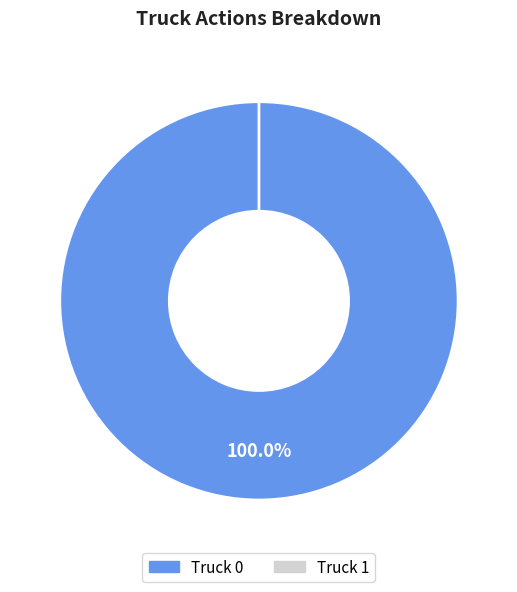

The Truck 1 slice represents 0% of the pie. True or false?

True